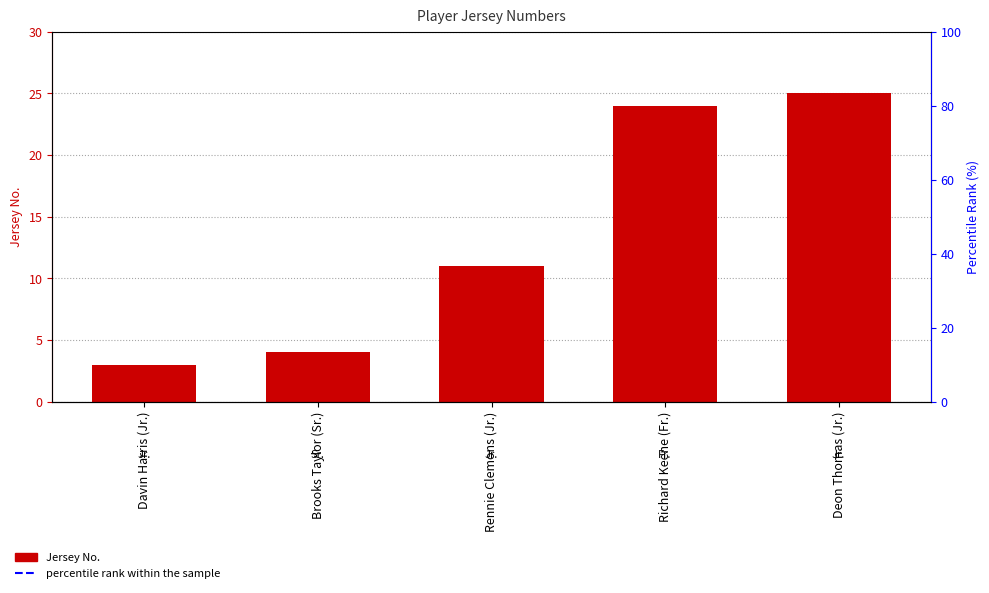

How many bars are there in total?

5